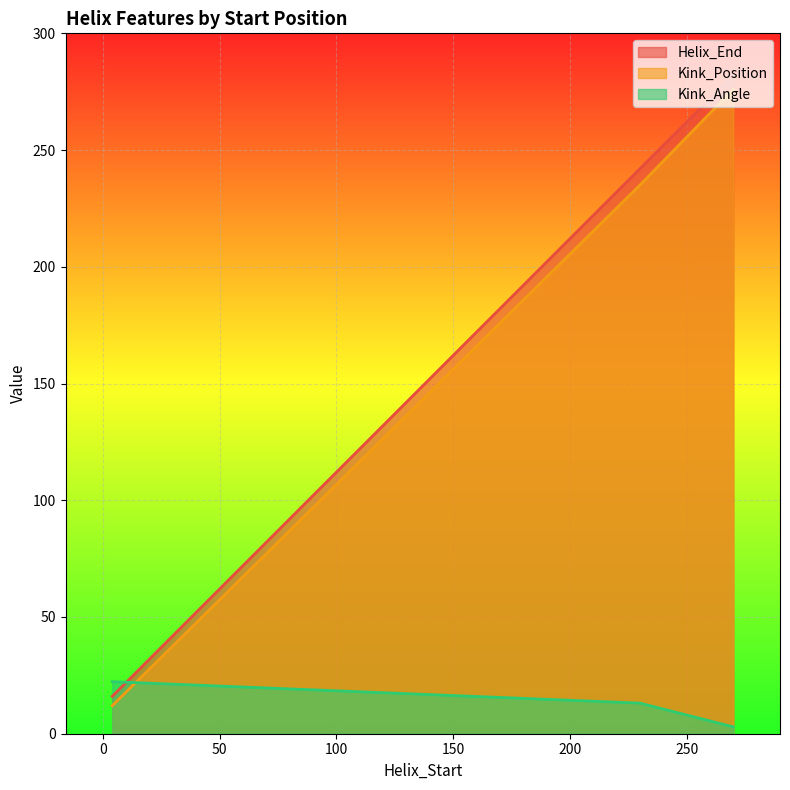

List the labels in order of Kink_Angle value, largest first.

4, 230, 270